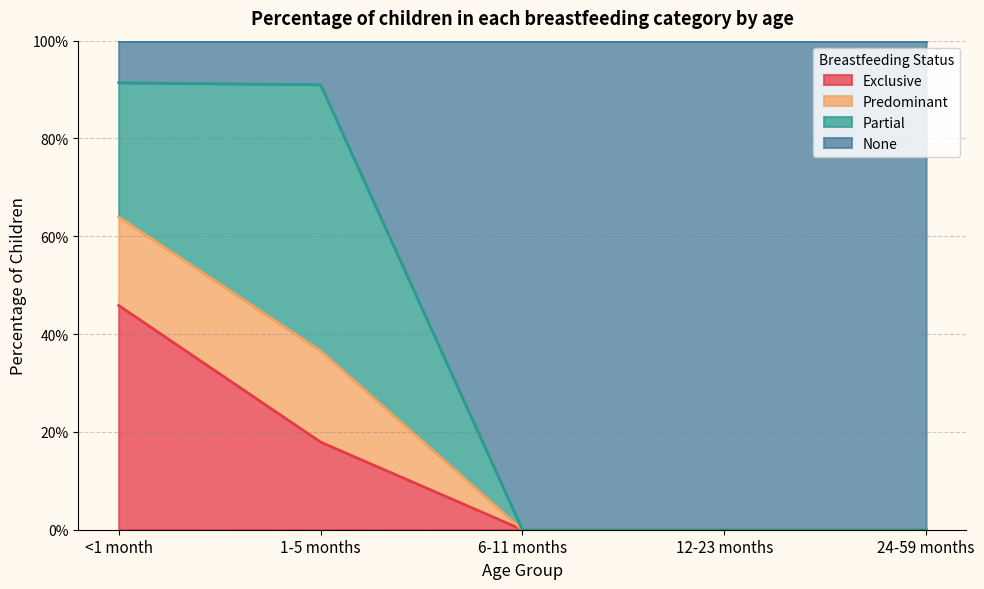

Which category has the lowest value in the Exclusive series?

6-11 months